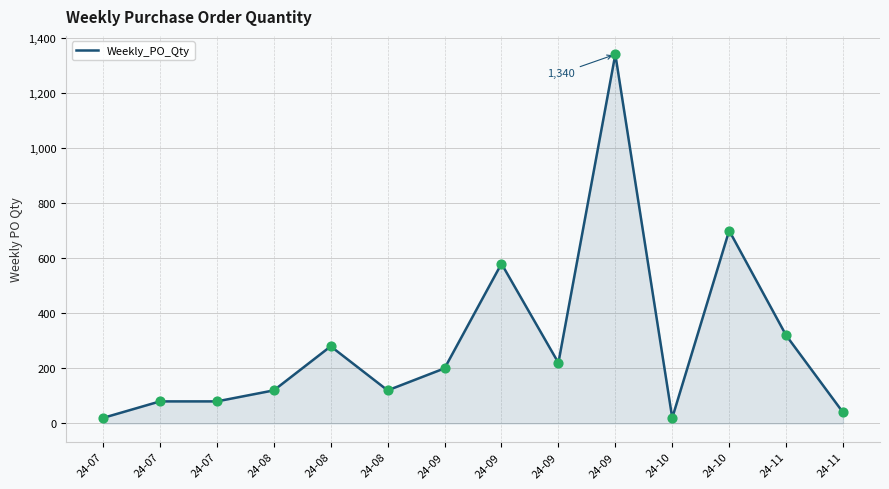

How many lines are shown in the chart?

1